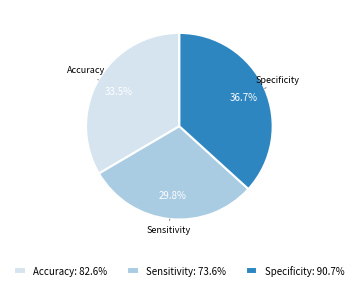

Count the number of slices in the pie.

3